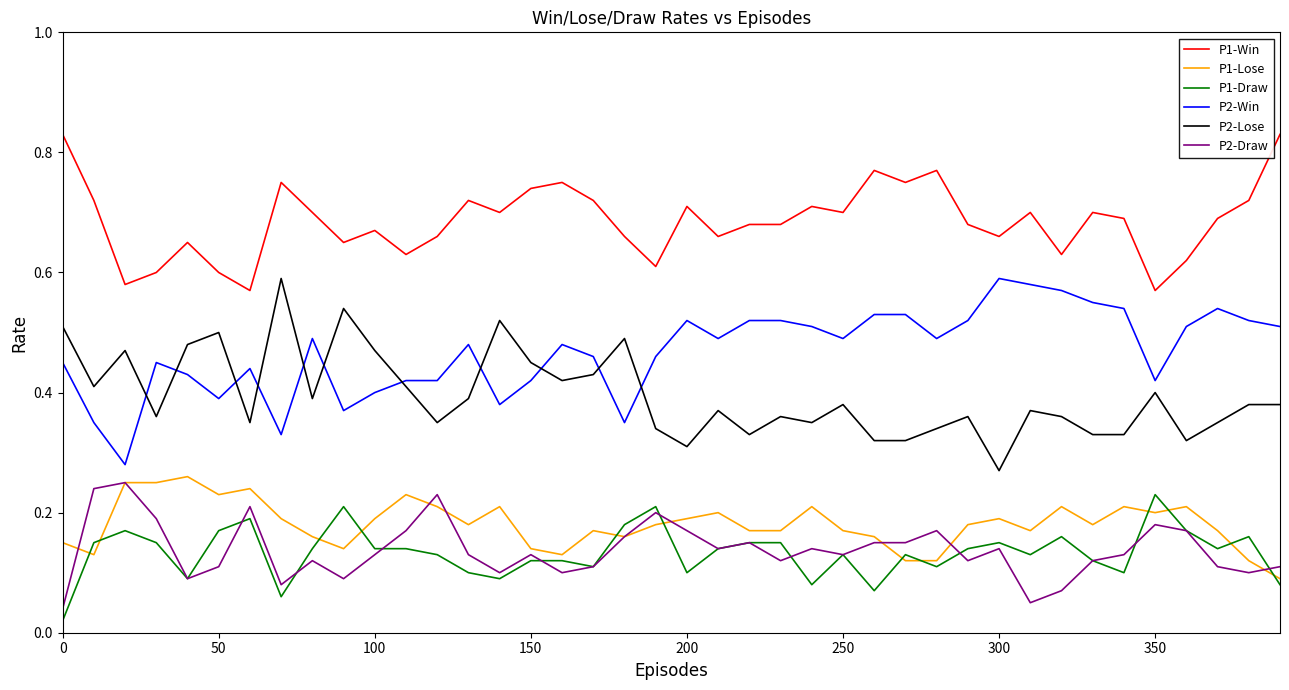

Does the chart have visible grid lines?

No